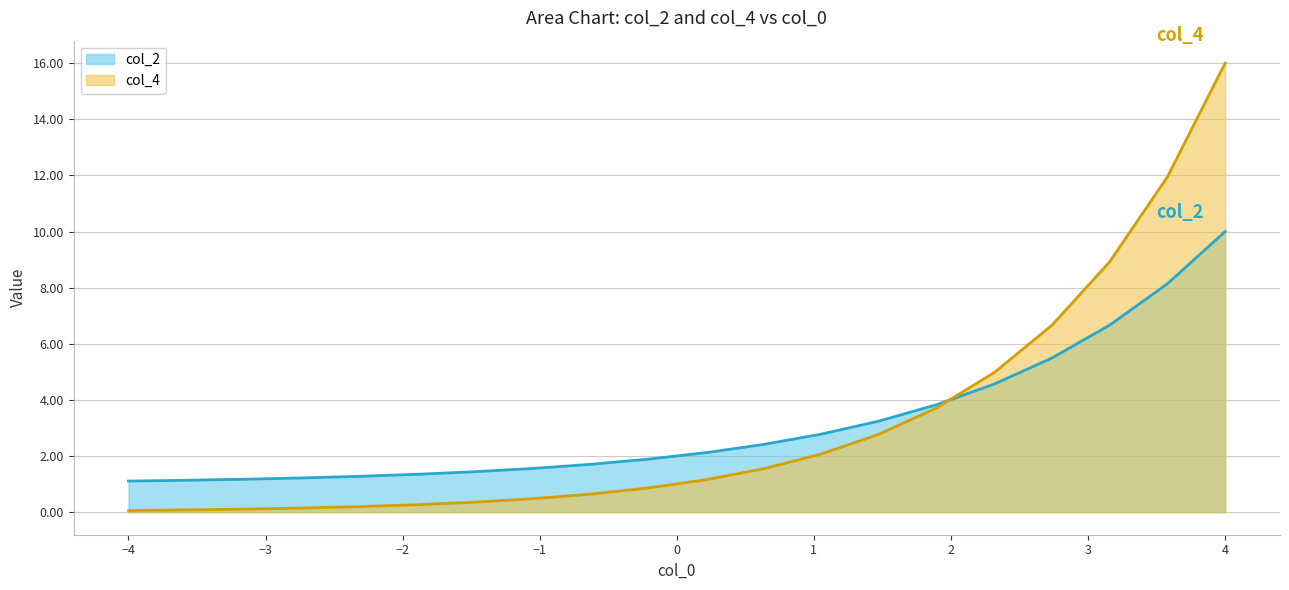

At which category is the sum across all series the highest?

4